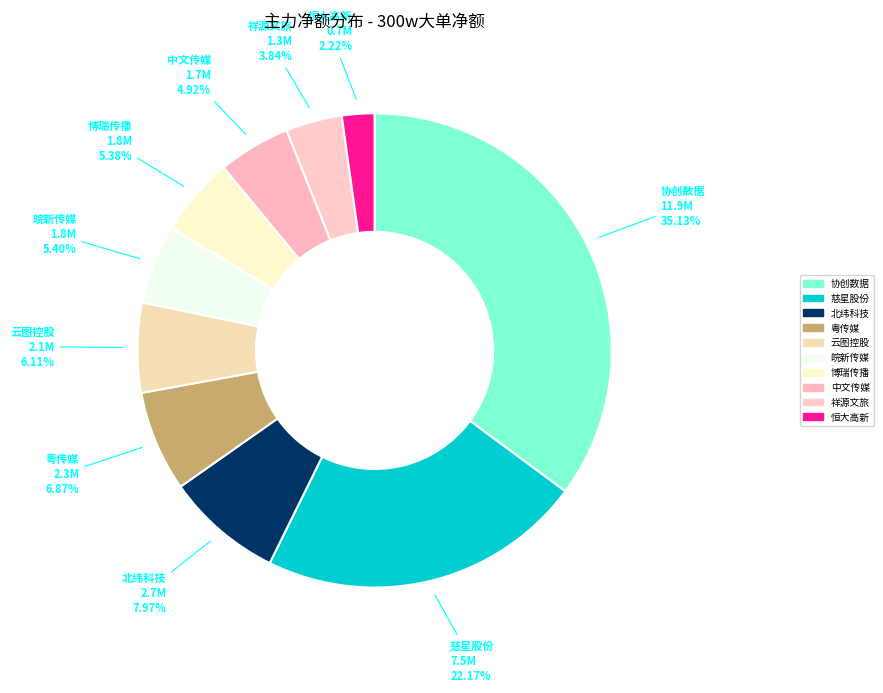

How many slices are in this pie chart?

10